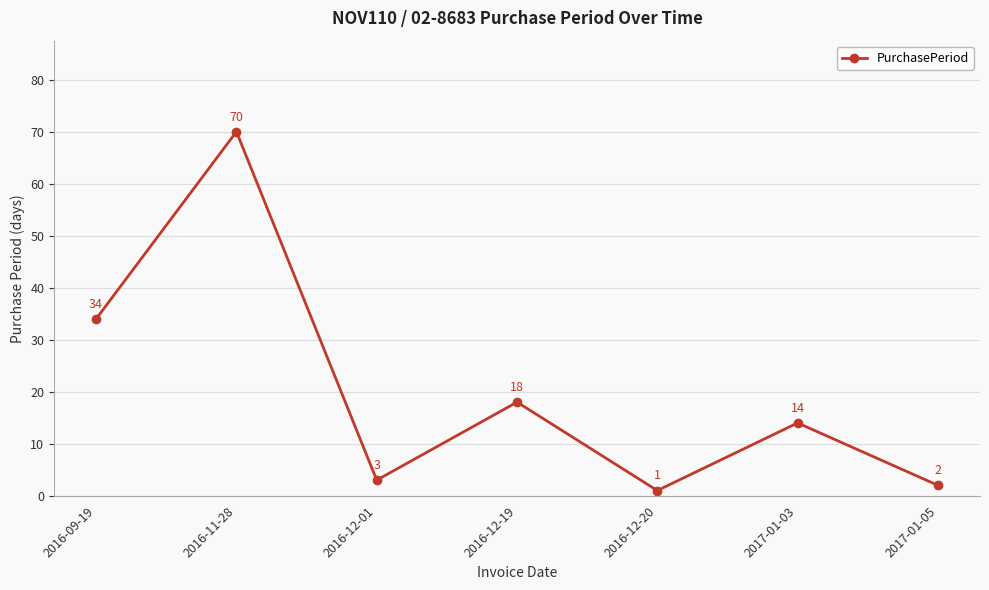

The value at 2016-12-19 is 18. True or false?

True